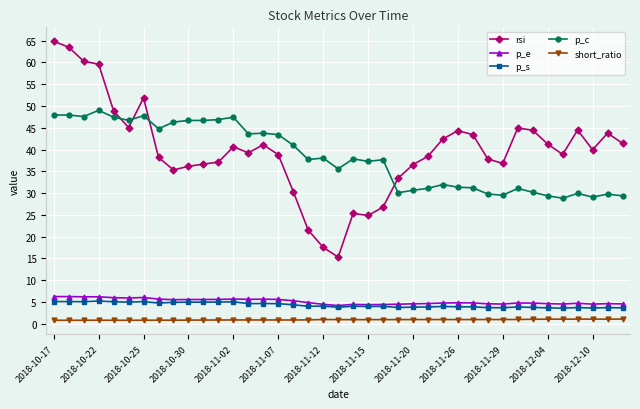

What is the maximum value for short_ratio?

1.0